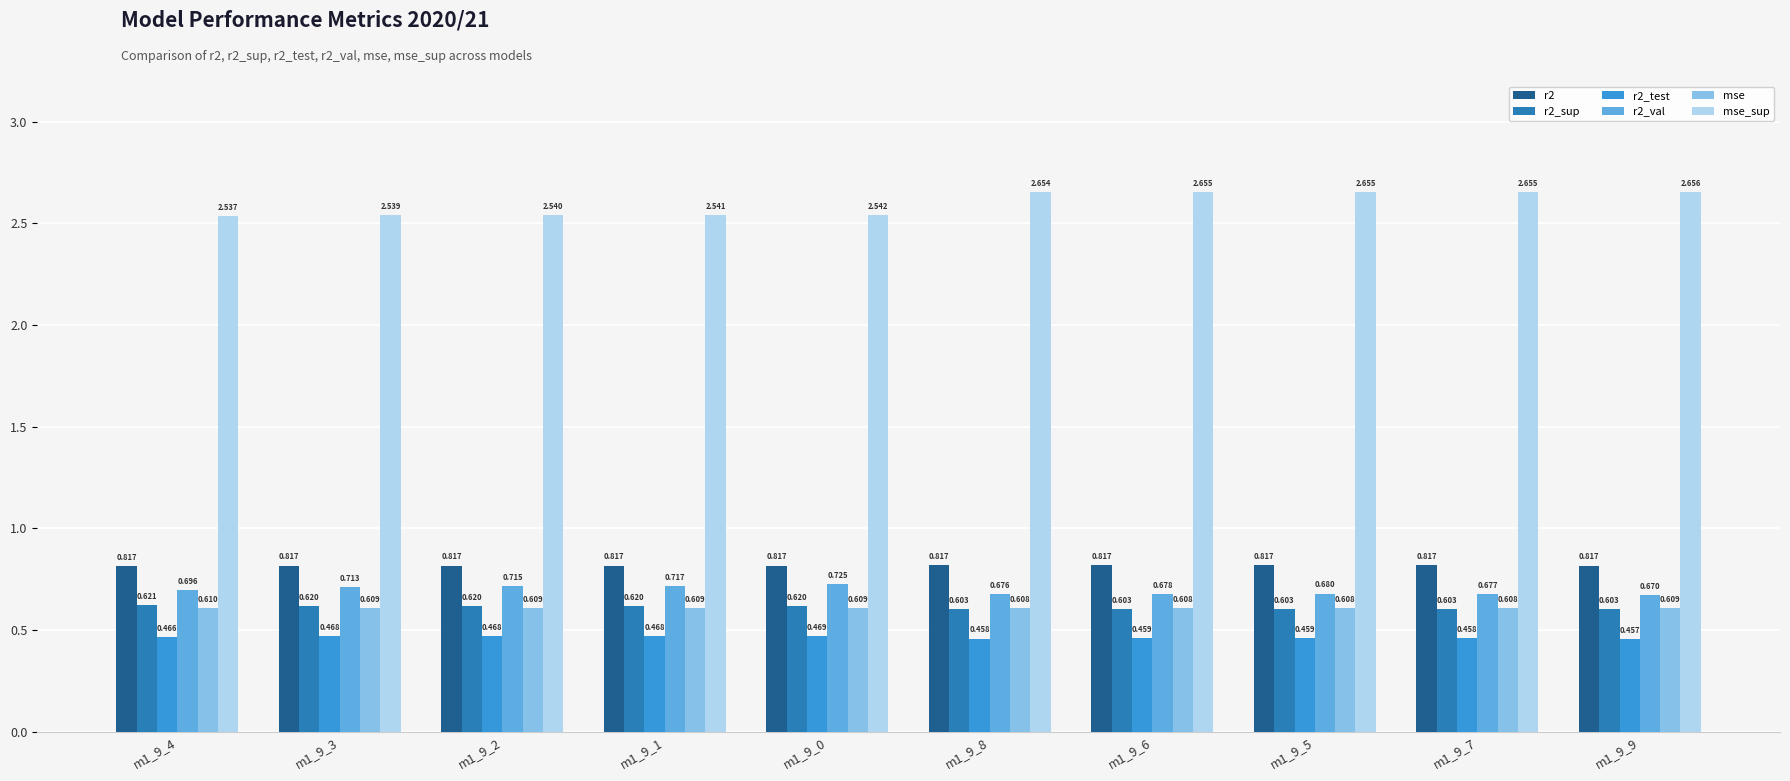

Which series has the widest spread of values?

mse_sup